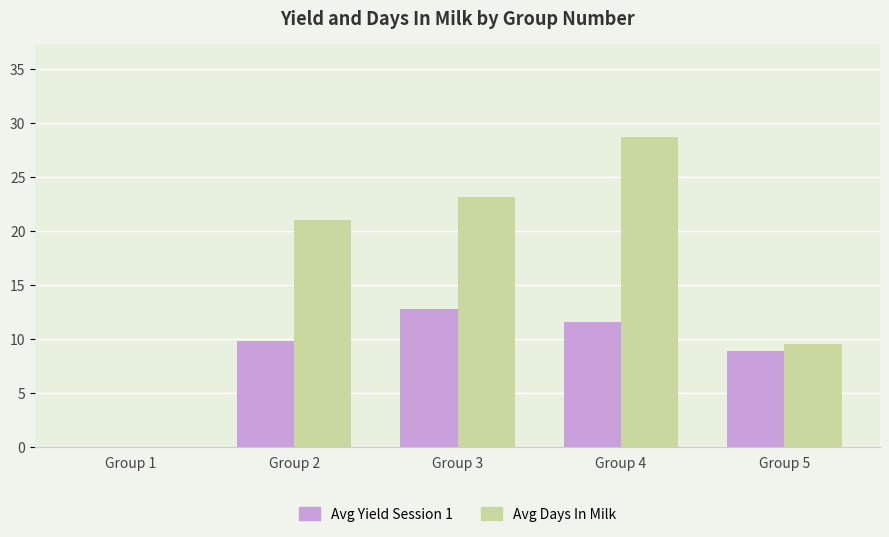

Which series has the largest total across all categories?

Avg Days In Milk